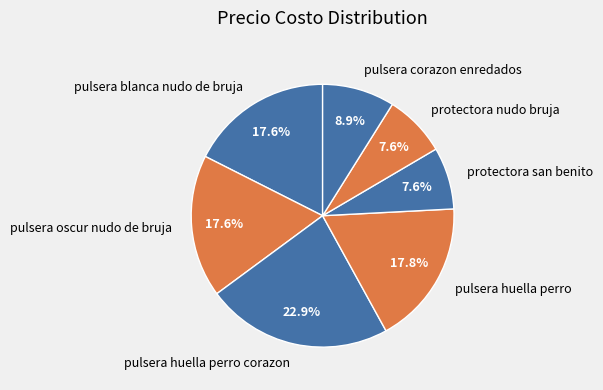

Combined, do protectora nudo bruja and pulsera blanca nudo de bruja account for over 50%?

No